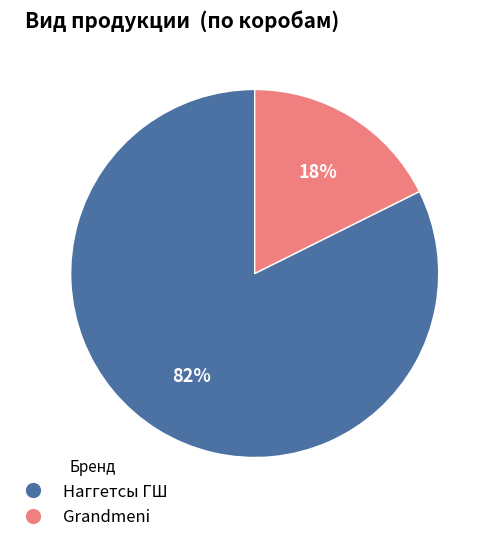

What is the largest slice in the pie chart?

Наггетсы ГШ